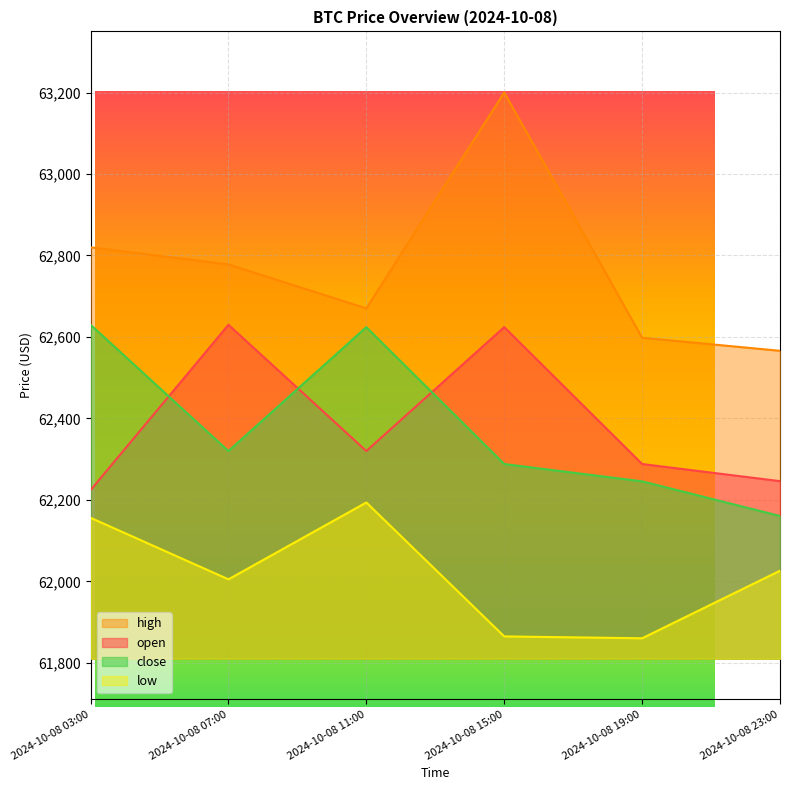

What position from the left is 2024-10-08 11:00?

3